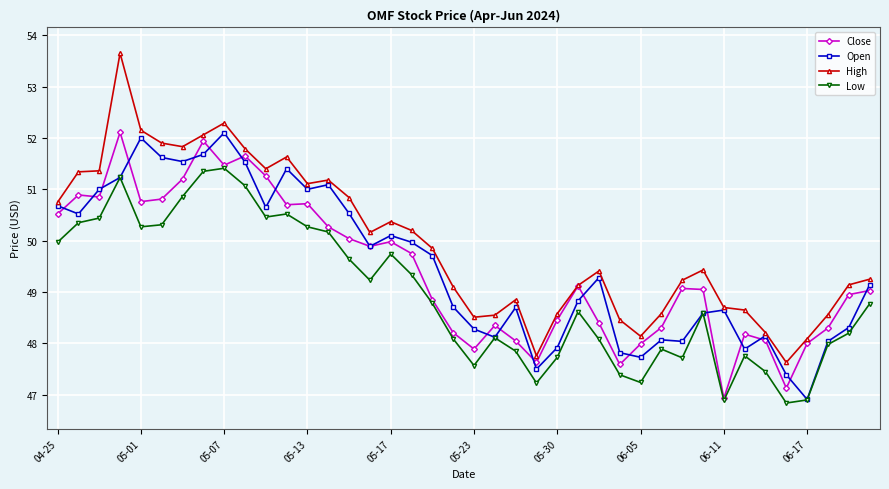

What is the lowest value of the Low series?

46.8